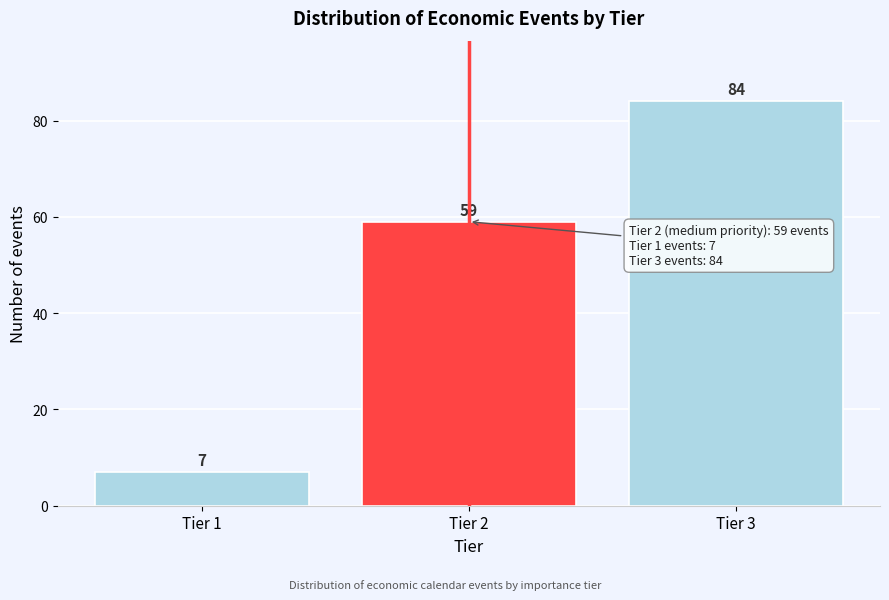

Reading right to left, transcribe all the data shown in this chart.

Tier 3=84	Tier 2=59	Tier 1=7